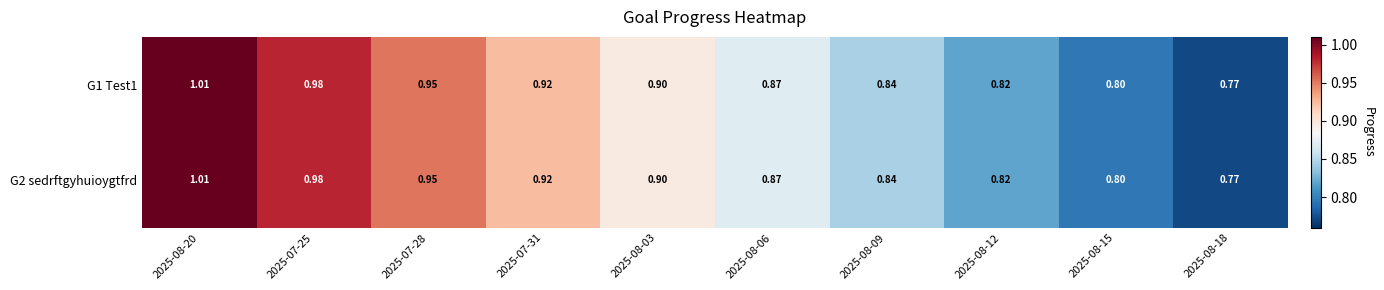

Is the value of G2 sedrftgyhuioygtfrd at 2025-08-12 greater than the value of G1 Test1 at 2025-07-25?

No